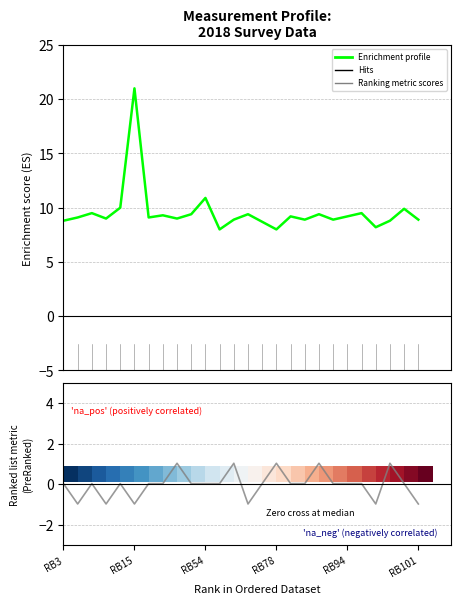

Which series has the largest range (max minus min)?

Enrichment profile (D18)